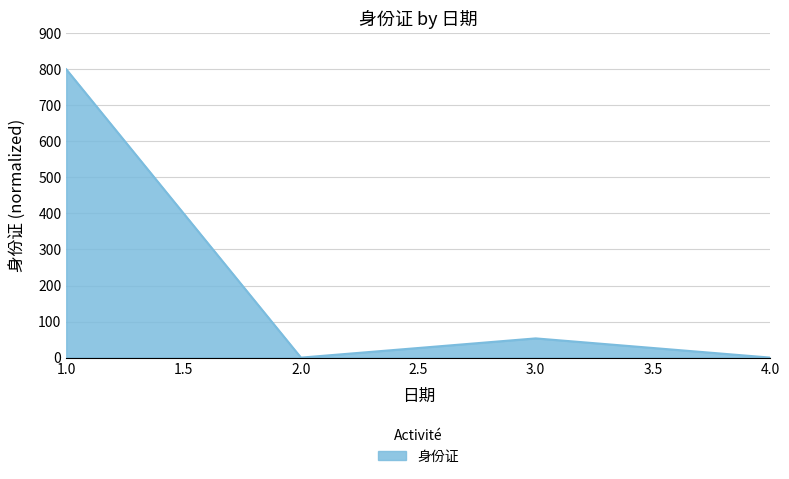

True or false: the data has more than 2 interior local peaks.

False